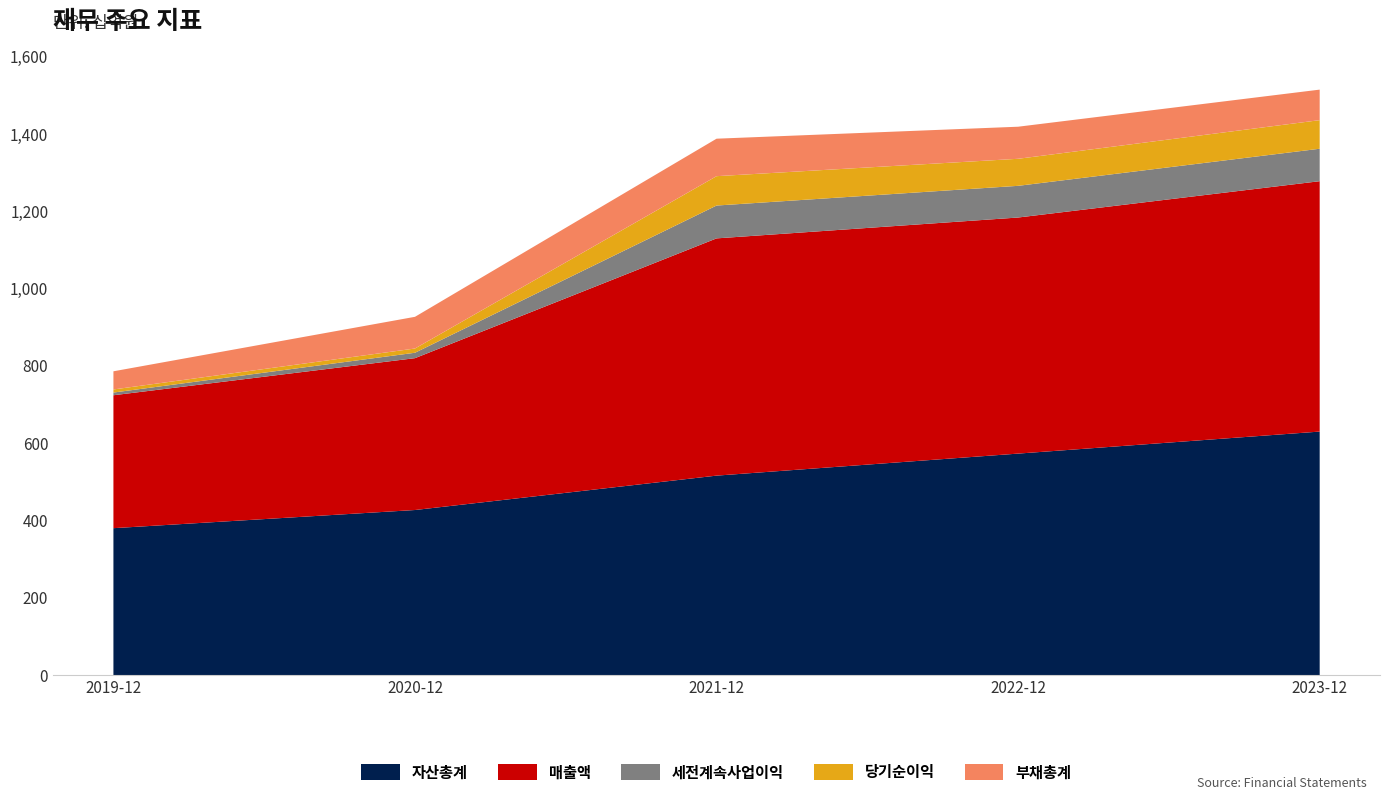

Reading left to right, transcribe all the data shown in this chart.

자산총계: 380	427	516	573	630
매출액: 344	393	614	611	648
세전계속사업이익: 7	14	85	82	84
당기순이익: 8	11	76	70	74
부채총계: 47	82	97	83	79